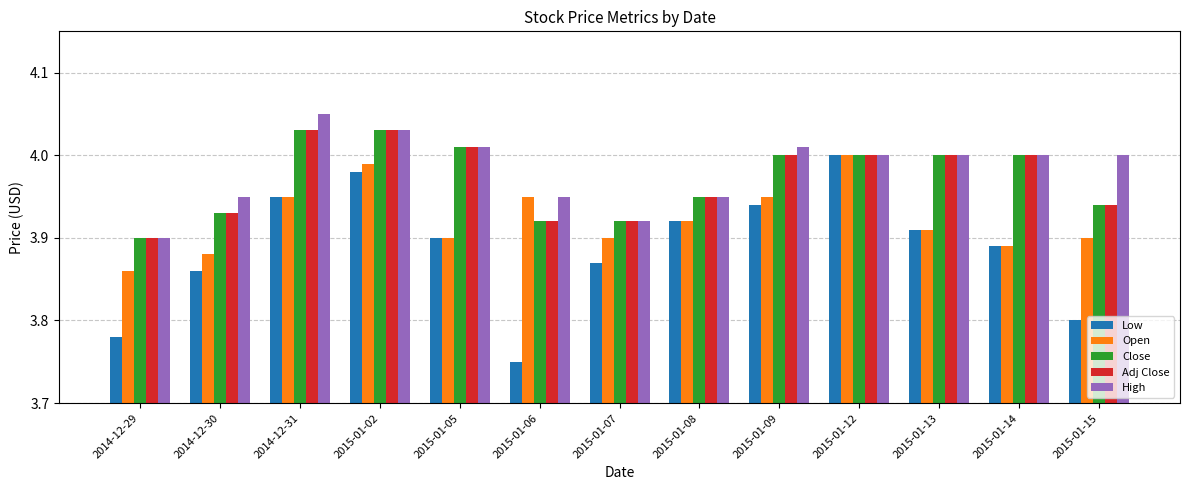

At which label is Low closest to 3?

2015-01-06